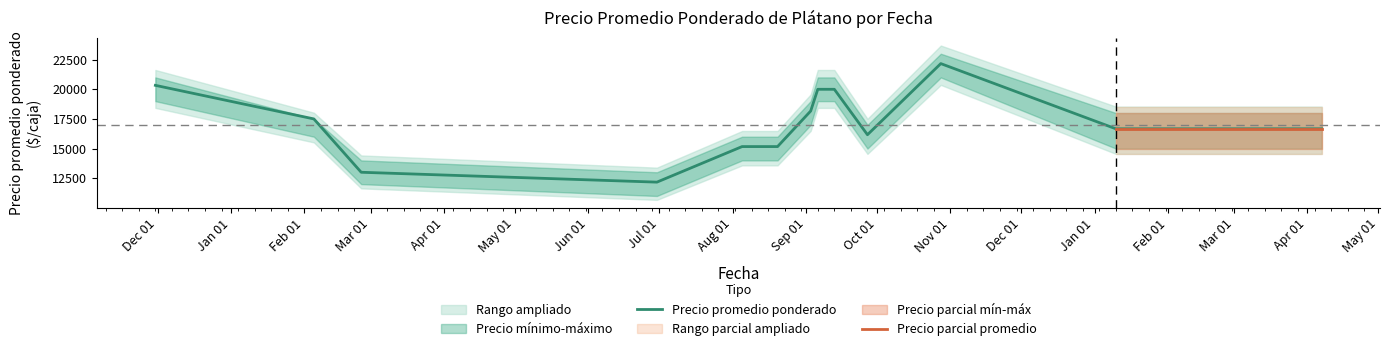

What position from the right is 2021-08-20?

8